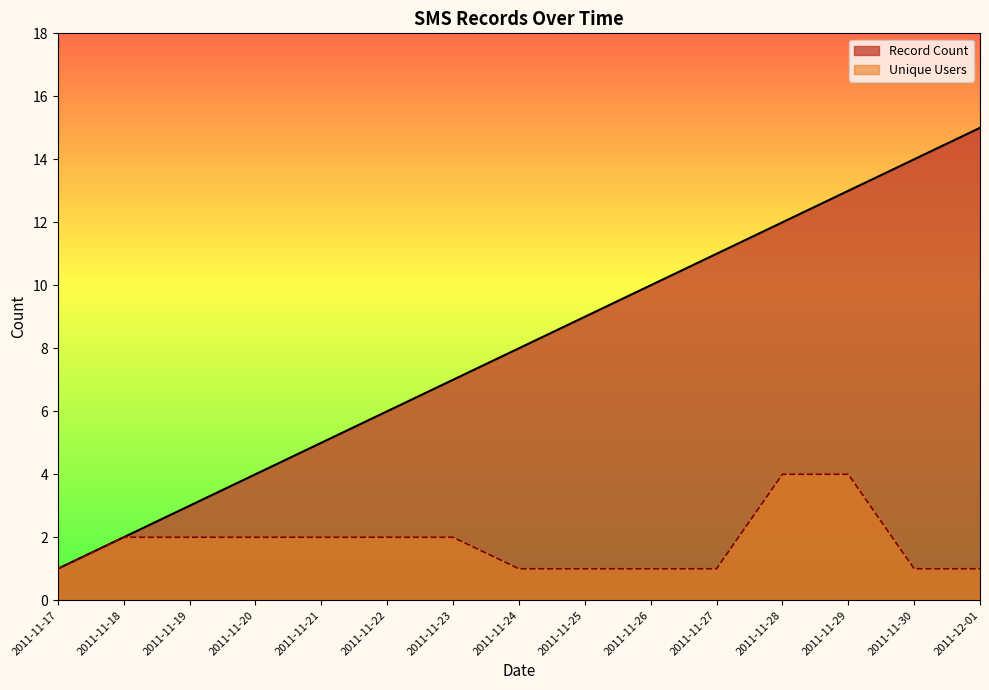

Which label corresponds to the smallest value in the chart?

2011-11-17